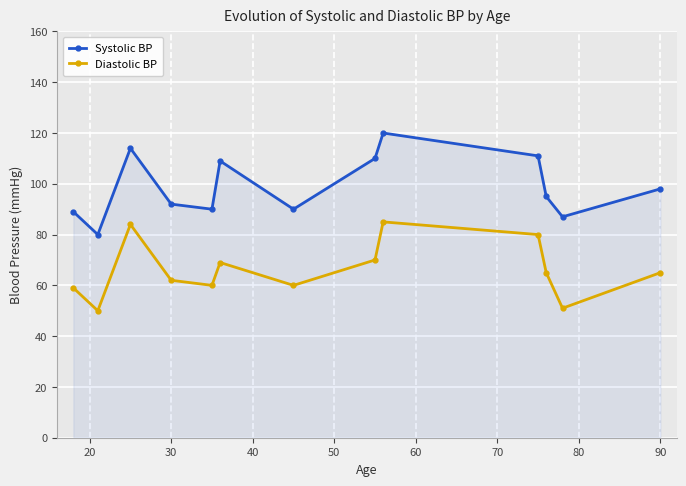

What is the difference between the maximum and minimum values in the Systolic BP series?

40